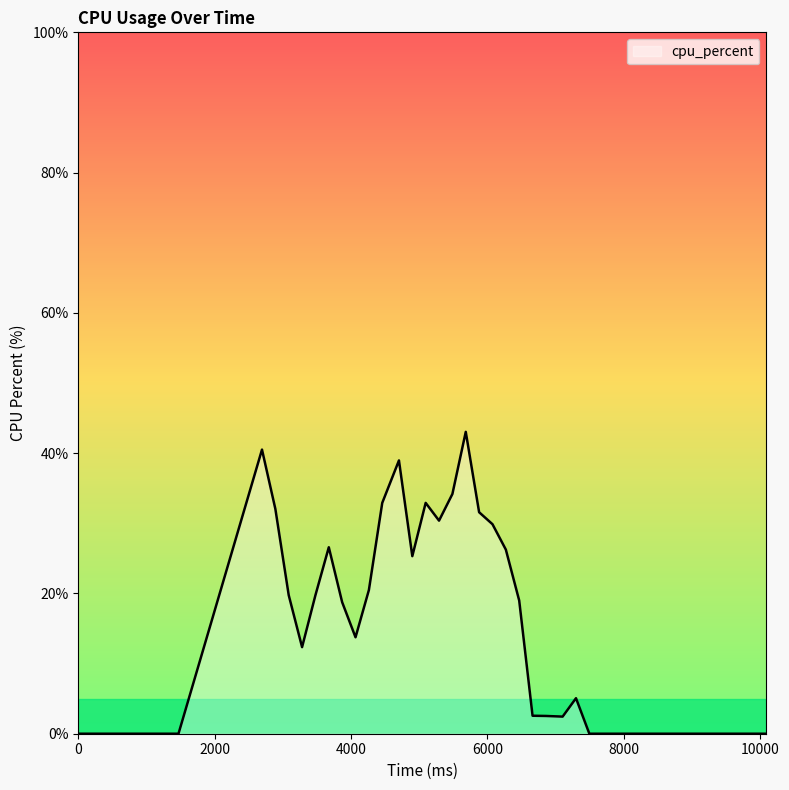

What is the maximum value shown in the chart?

43.0